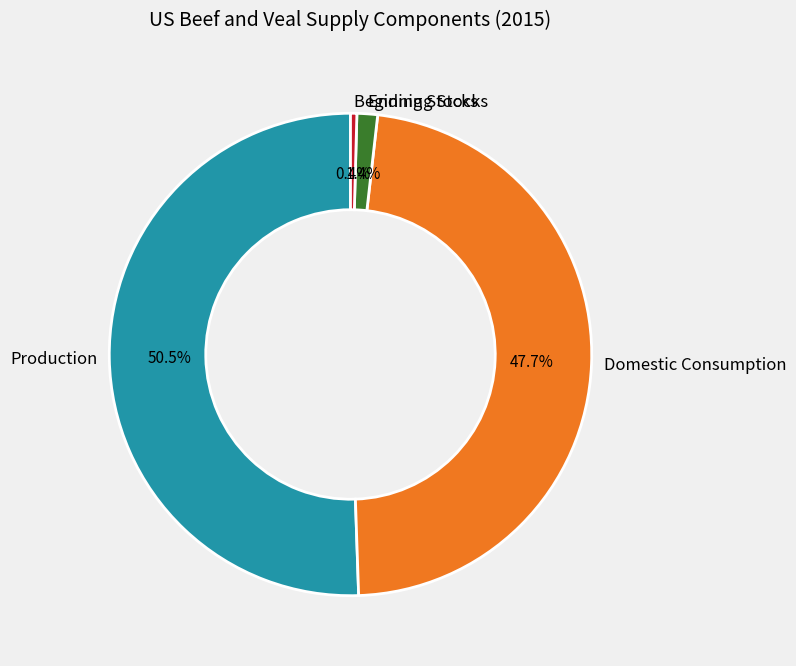

Which slice is the largest?

Production